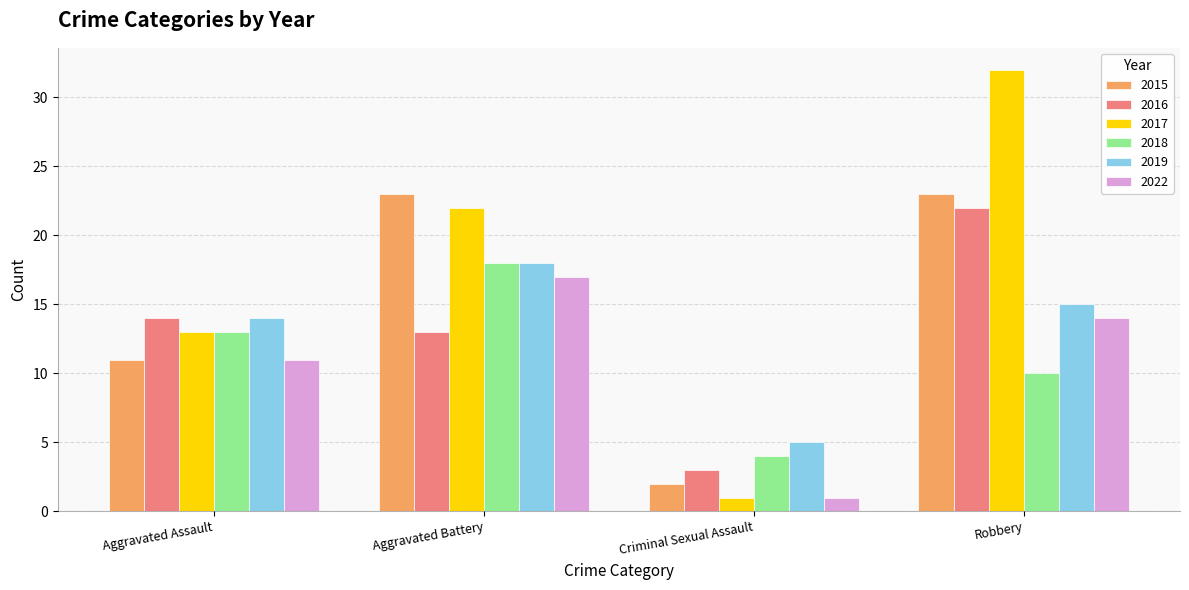

Between Aggravated Assault and Robbery, which series saw the biggest shift?

2017